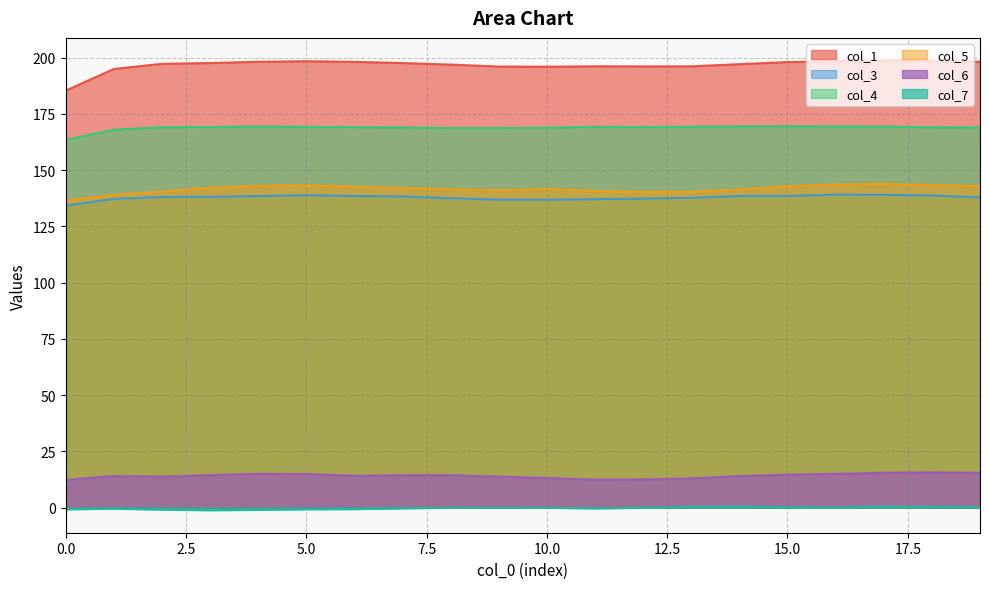

How many data points in col_7 are less than 0?

13